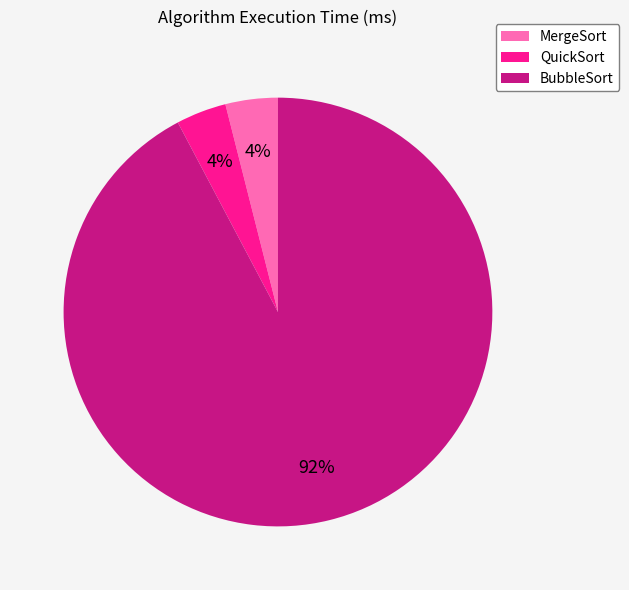

Is there a majority slice in this chart?

Yes